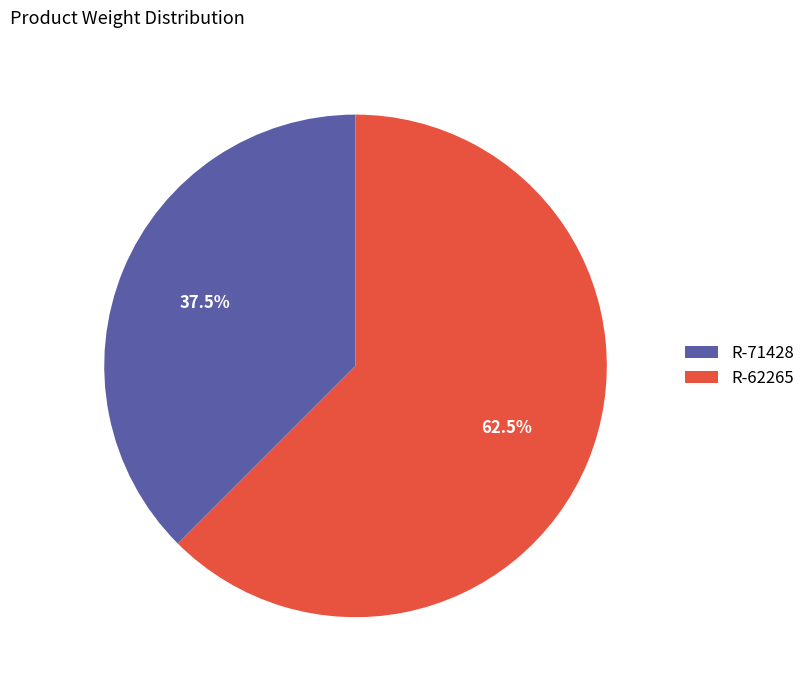

What portion of the pie excludes R-71428?

62.5%